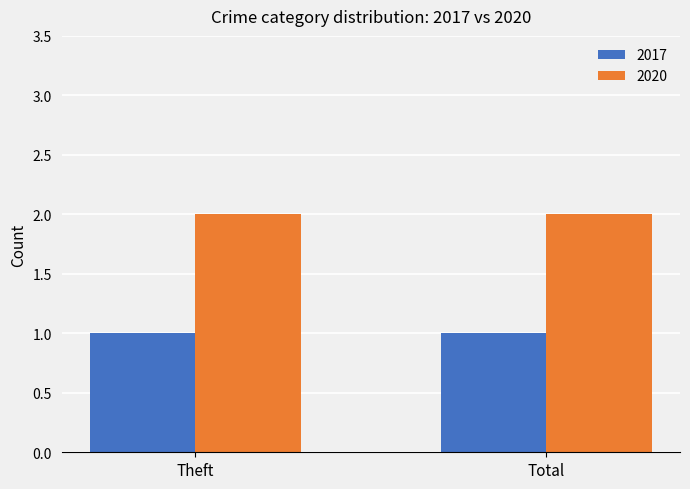

Reading left to right, what are all the values shown in this chart?

2017: 1	1
2020: 2	2